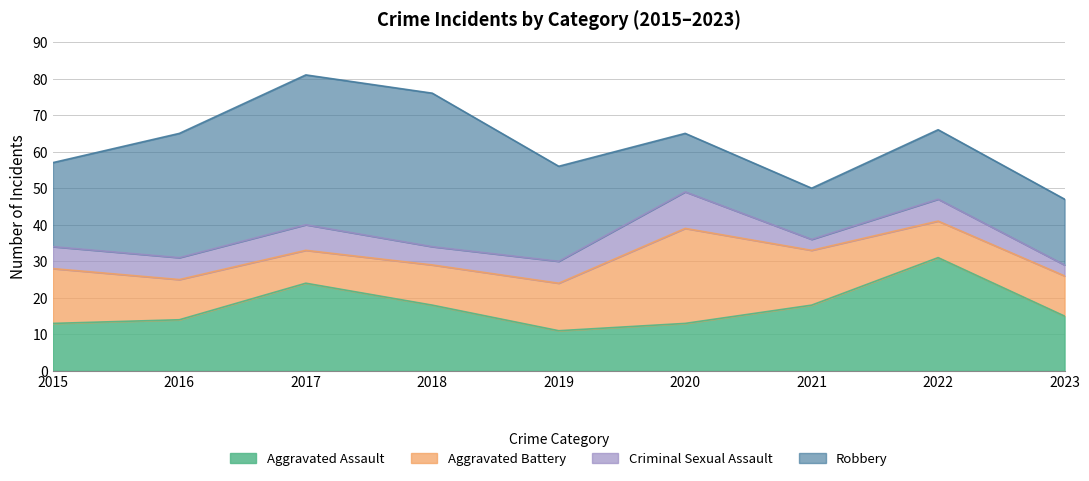

What is the average value of the Criminal Sexual Assault series?

6